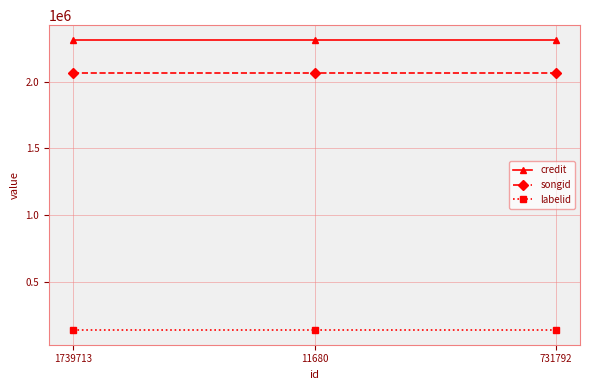

What is the difference between the highest and lowest values at 1739713?

2170123